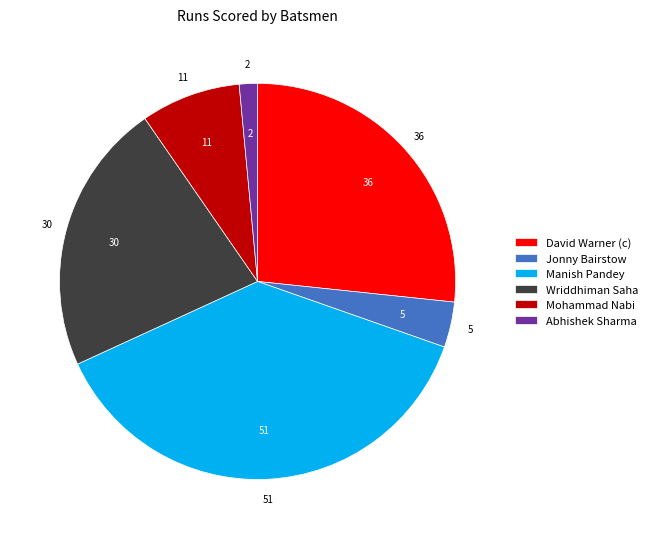

Combined, do Jonny Bairstow and Abhishek Sharma account for over 50%?

No